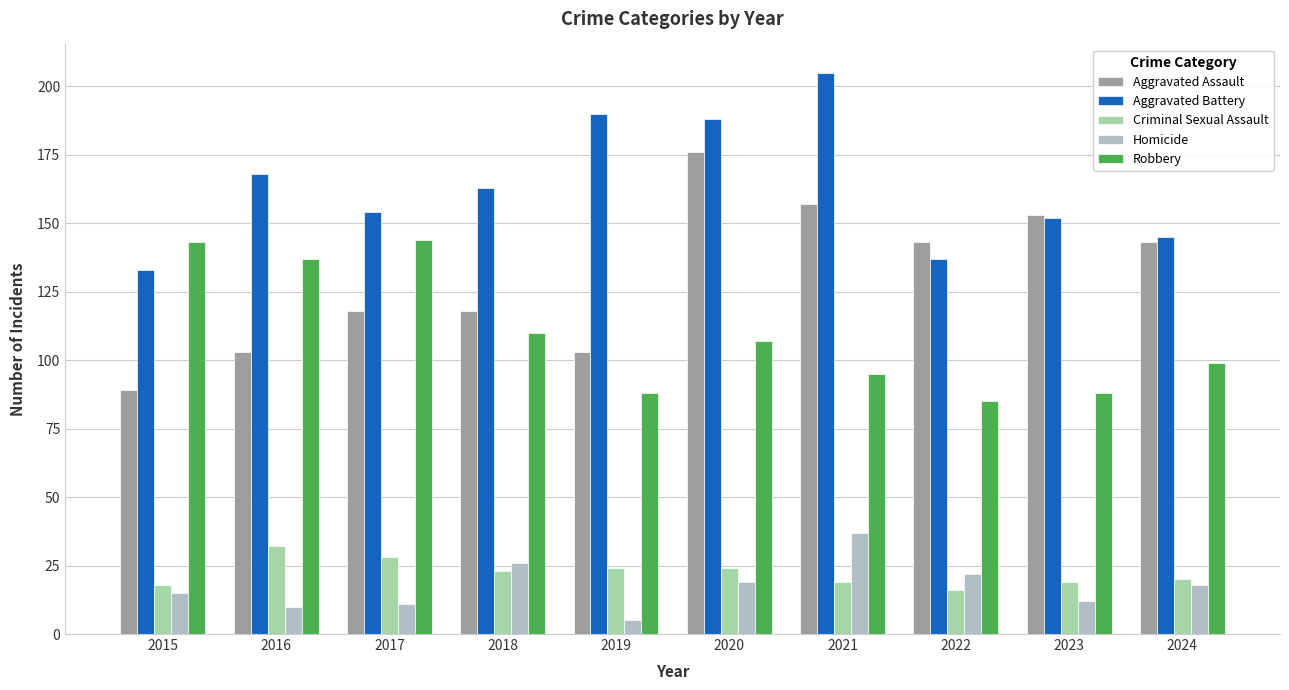

The value of Criminal Sexual Assault at 2024 is 20. True or false?

True